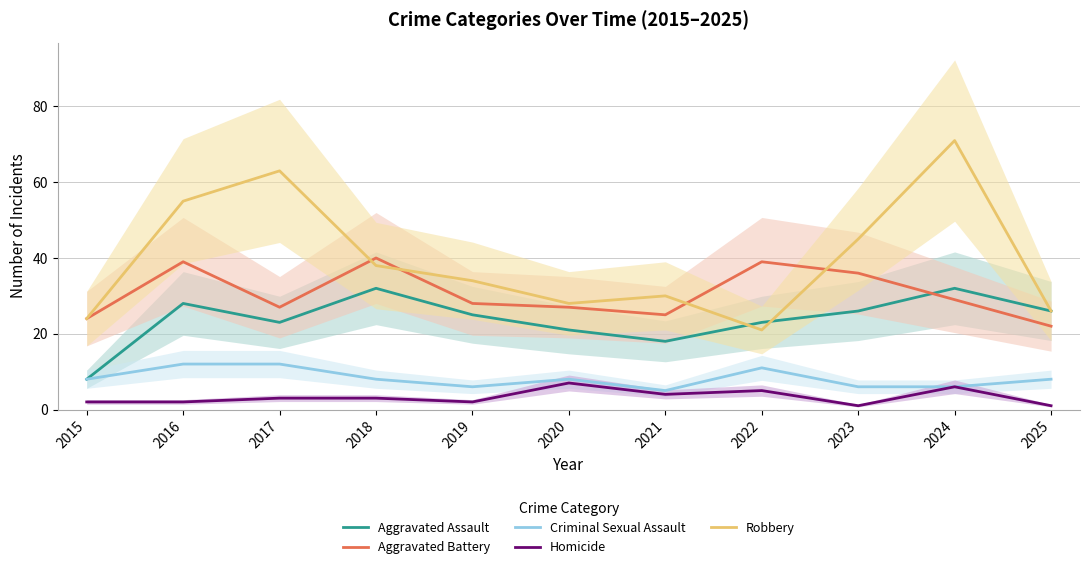

At which label does Aggravated Battery reach its minimum?

2025